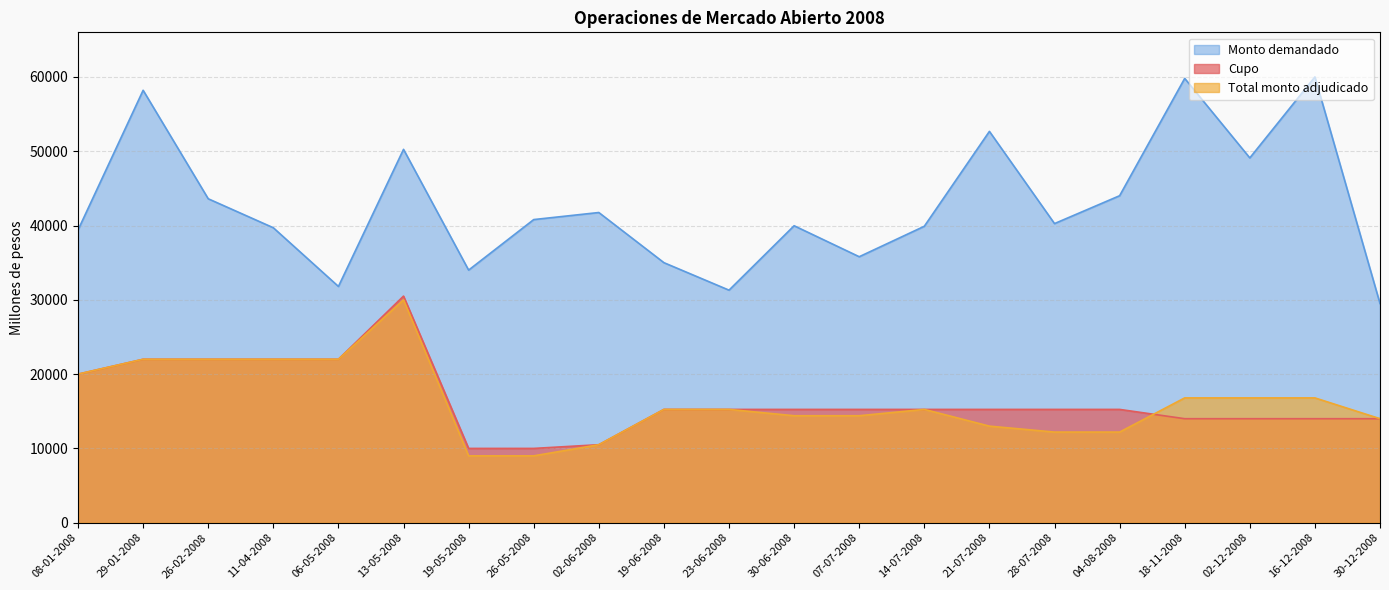

True or false: Monto demandado and Total monto adjudicado intersect in this chart.

False